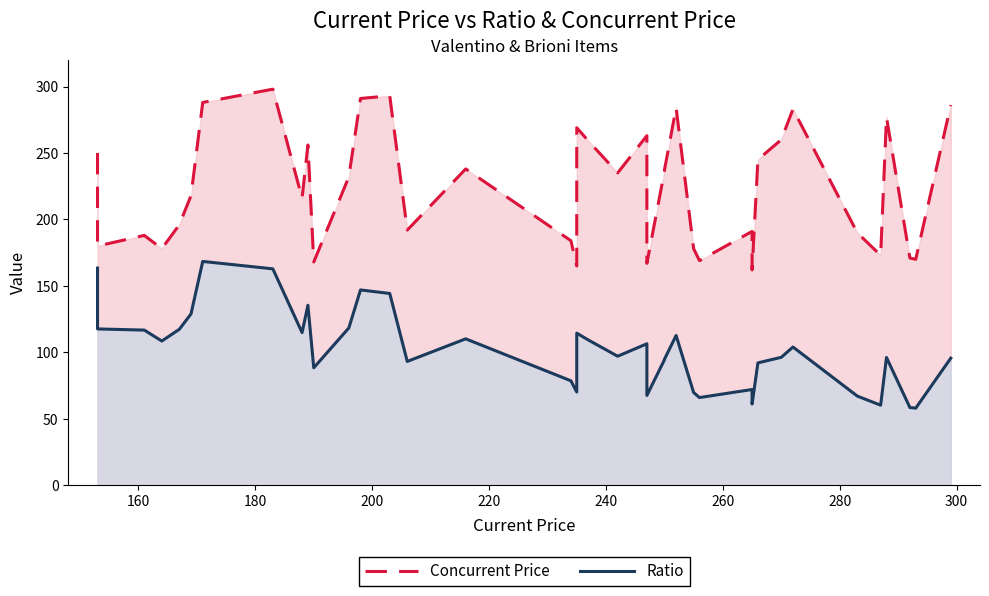

How many interior local valleys does the Concurrent Price series have?

12